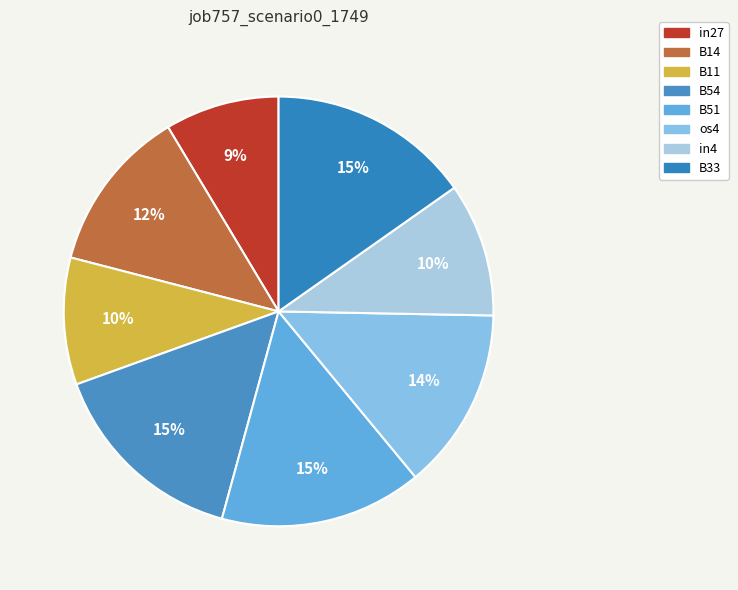

To the nearest percent, what percentage of the pie is os4?

14%